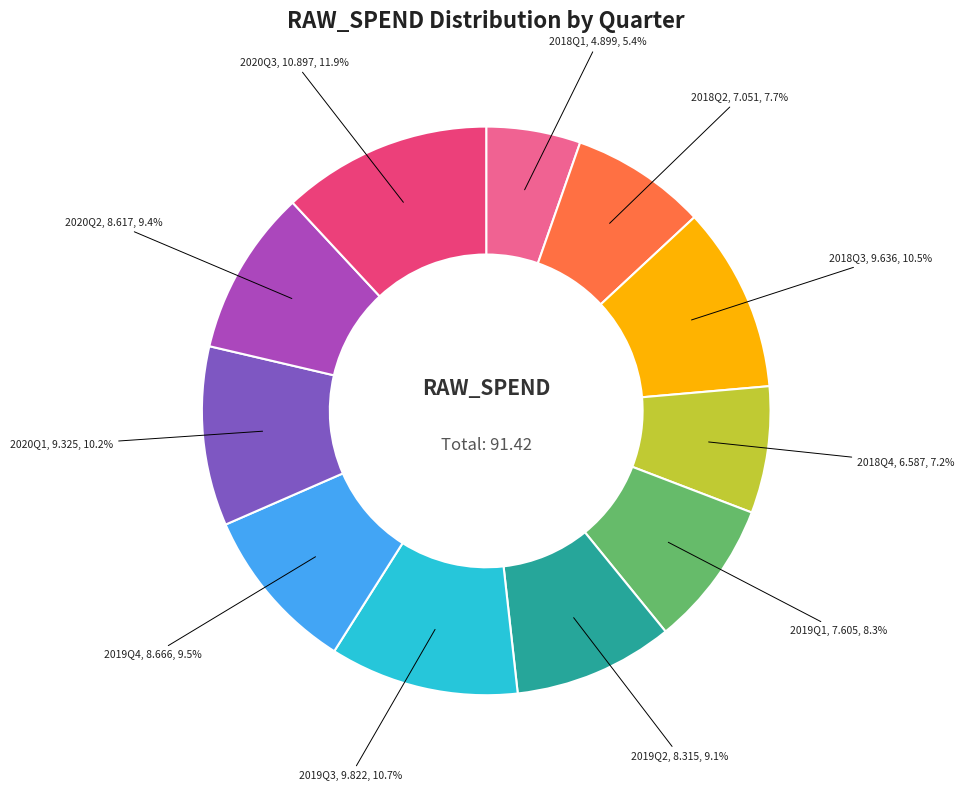

Between 2020Q1 and 2019Q2, which is larger?

2020Q1